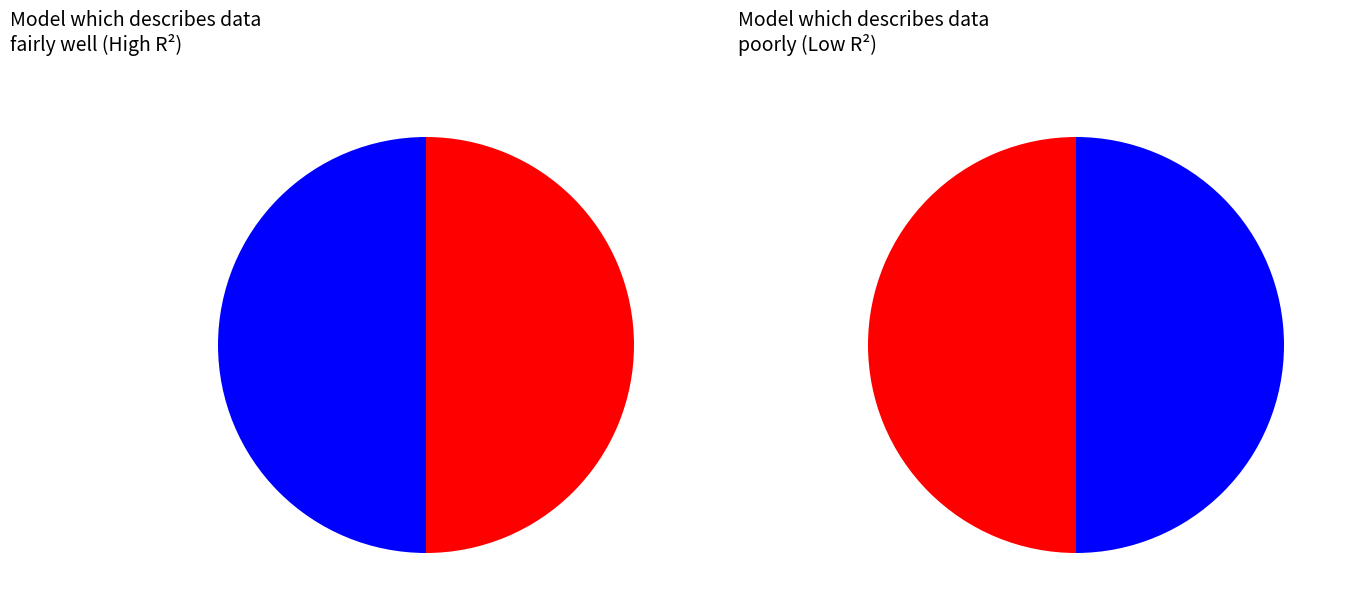

True or false: 1611680909 accounts for 1% of the total.

False